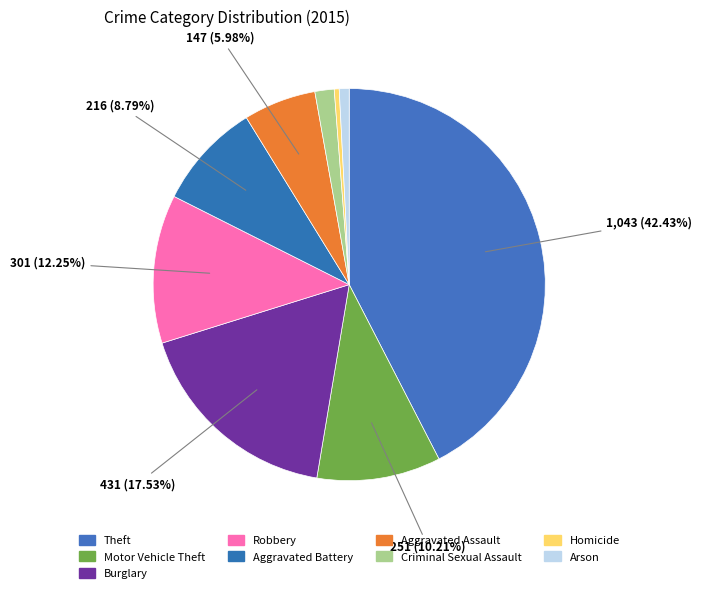

How many segments does this pie chart have?

9